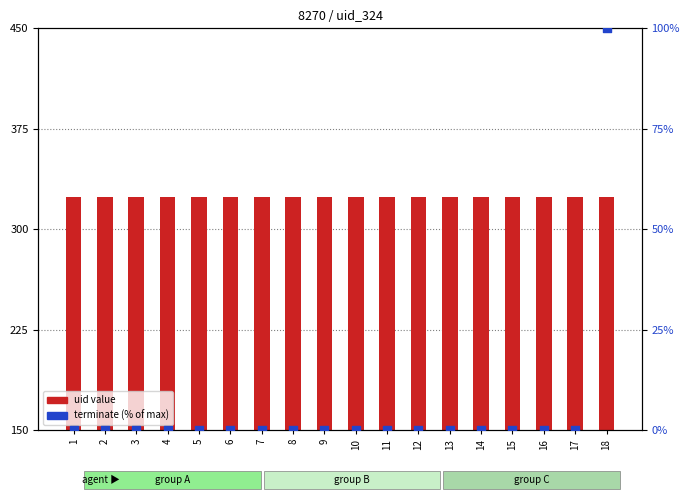

Is the value of terminate at 13 greater than the value of uid value at 12?

No